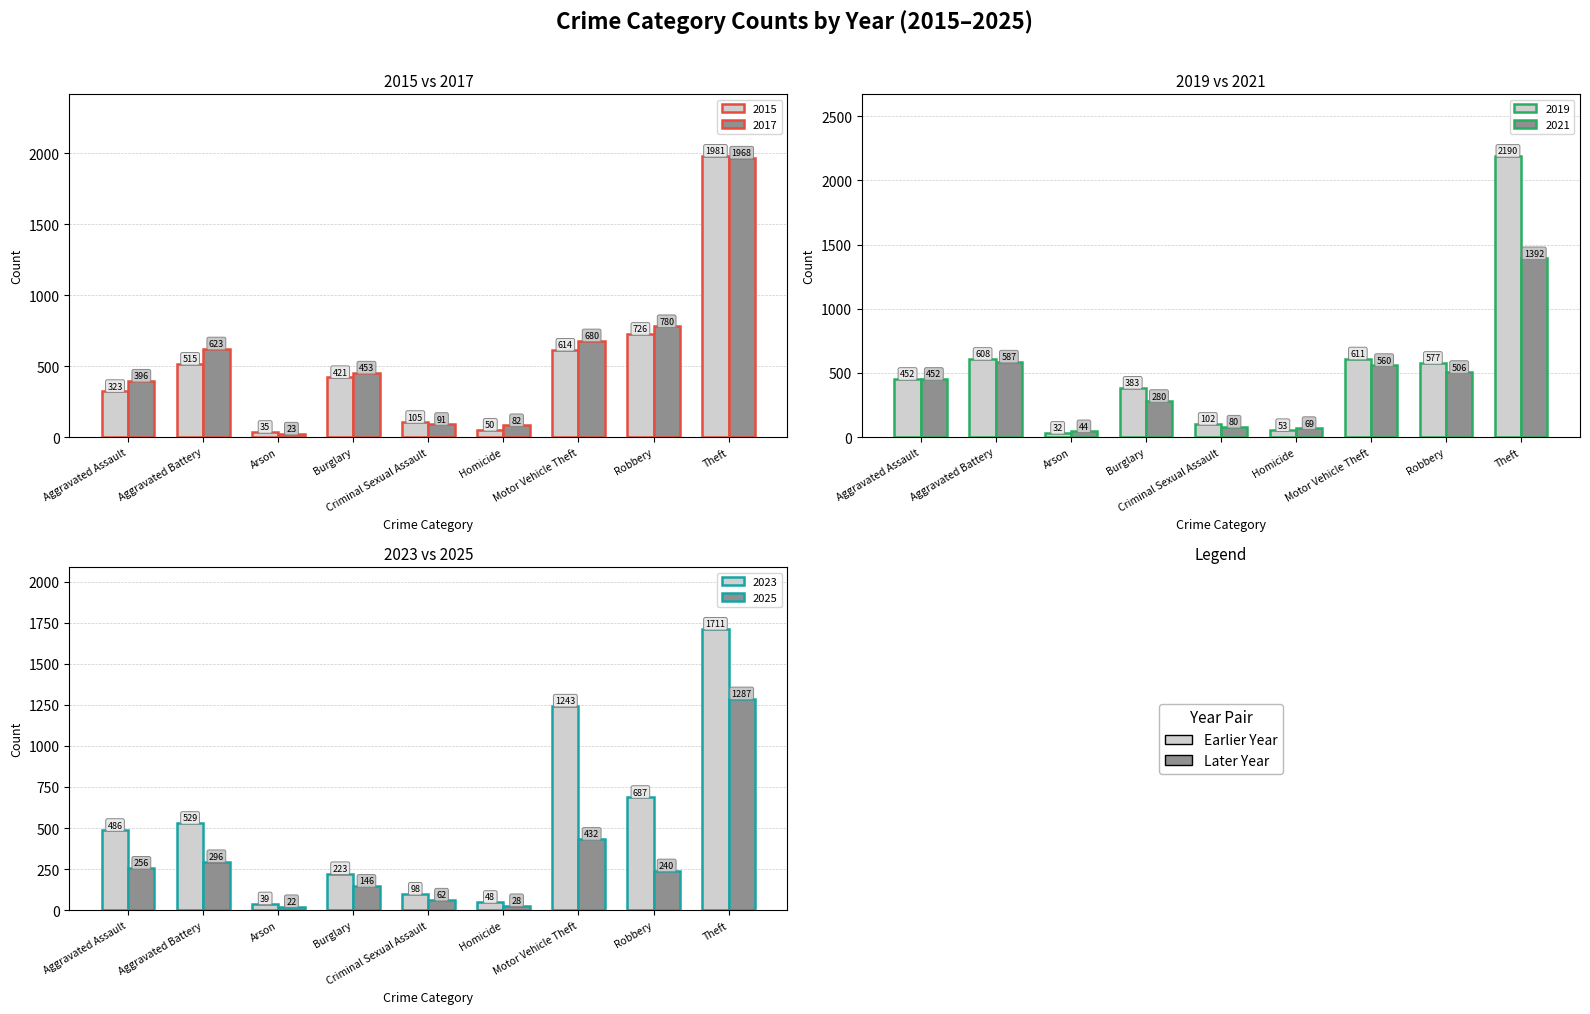

At which label does 2025 reach its peak?

Theft